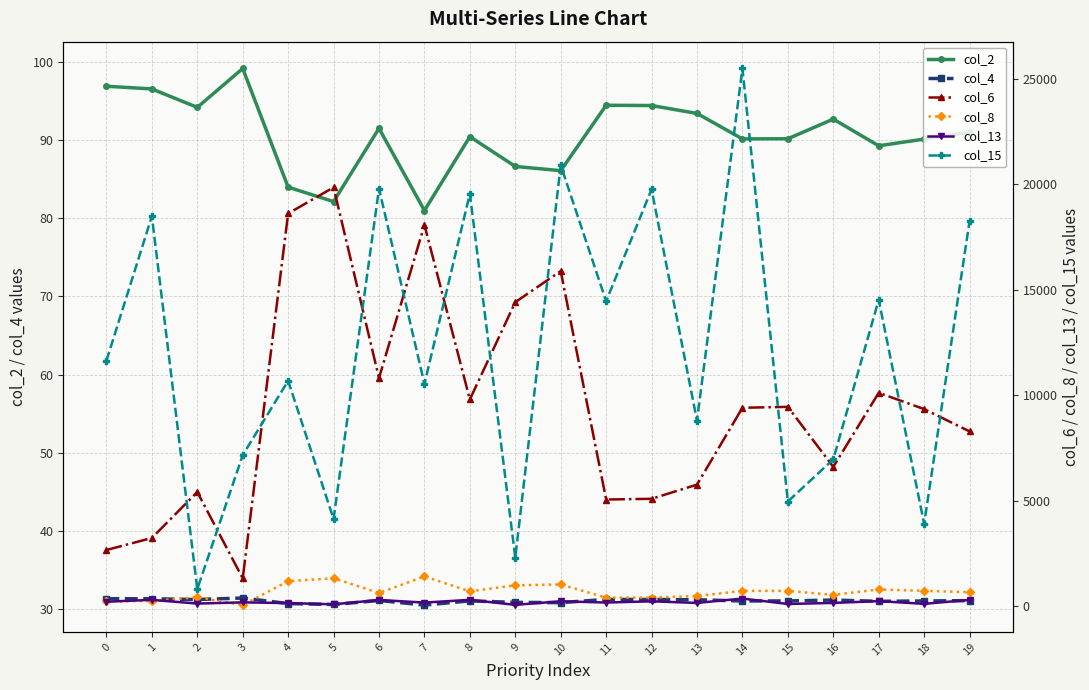

What is the difference between the maximum and minimum values in the col_13 series?

298.8